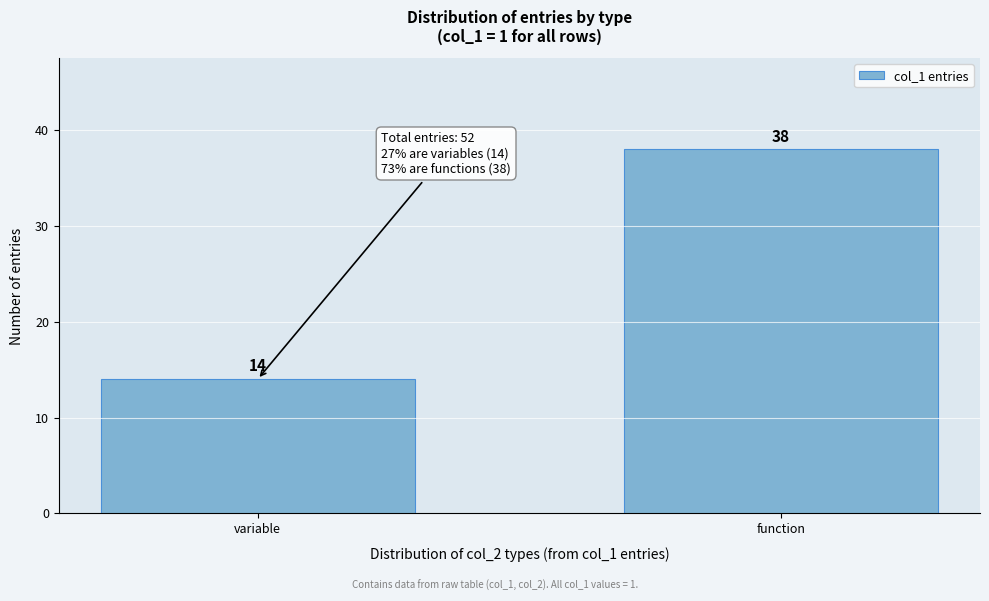

Reading right to left, extract all data points from this chart.

function=38	variable=14